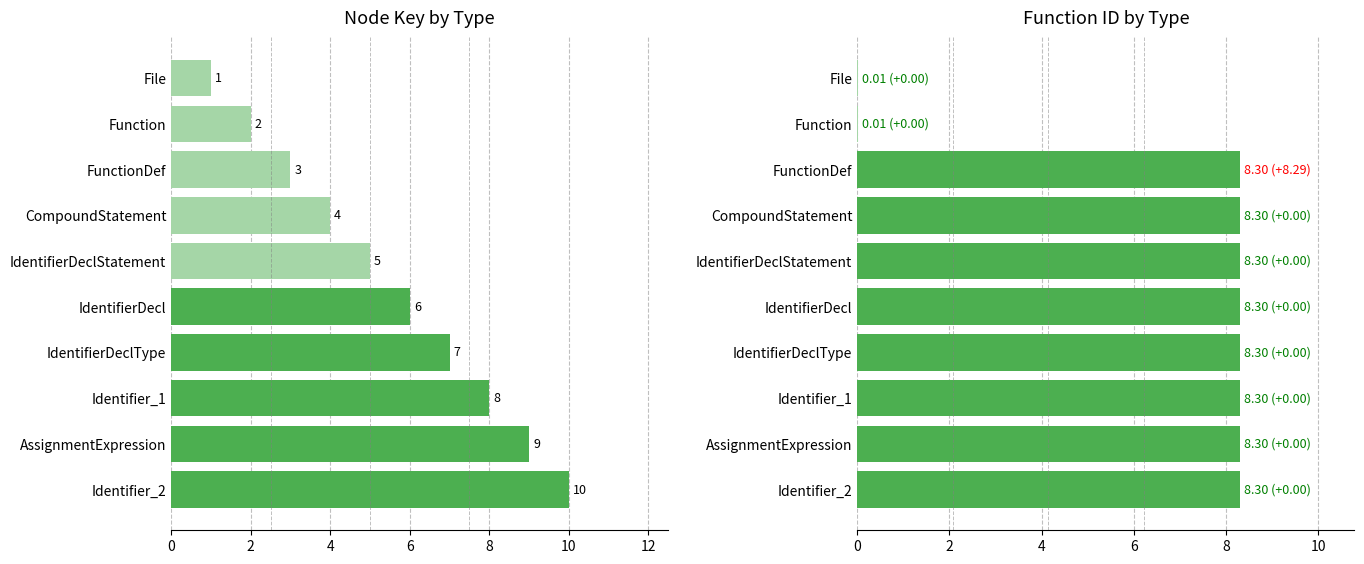

Is it true that key equals 15.4 at AssignmentExpression?

False